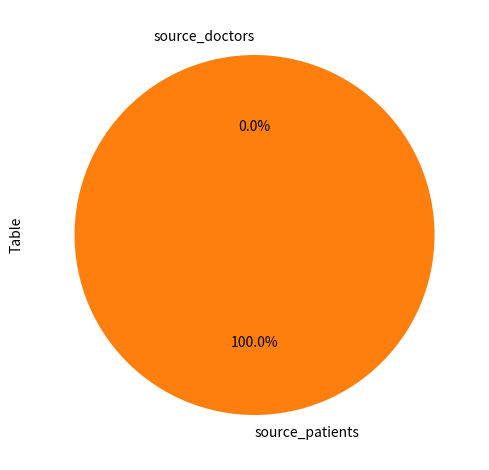

To the nearest percent, what is the difference between the largest and smallest slice percentages?

100%